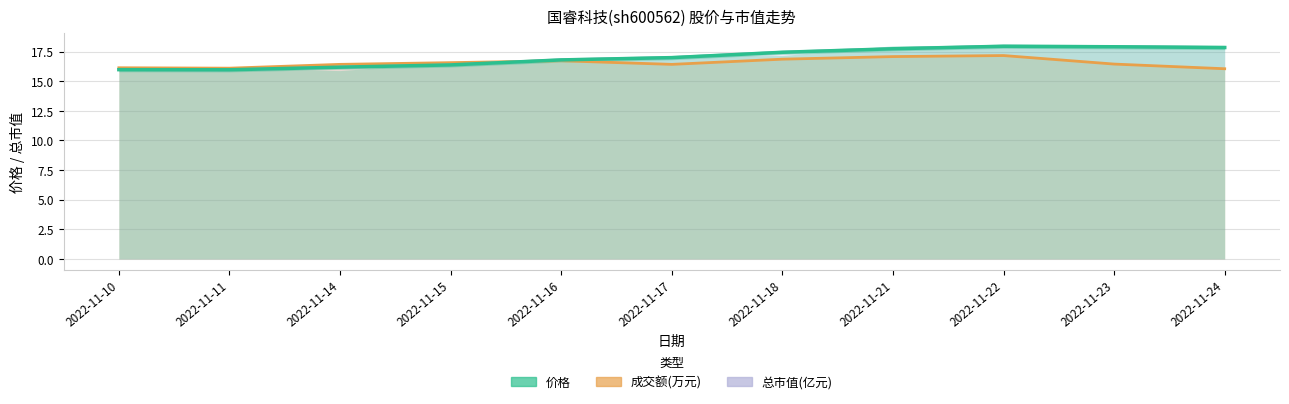

How many interior local valleys does the 成交额(万元) series have?

2